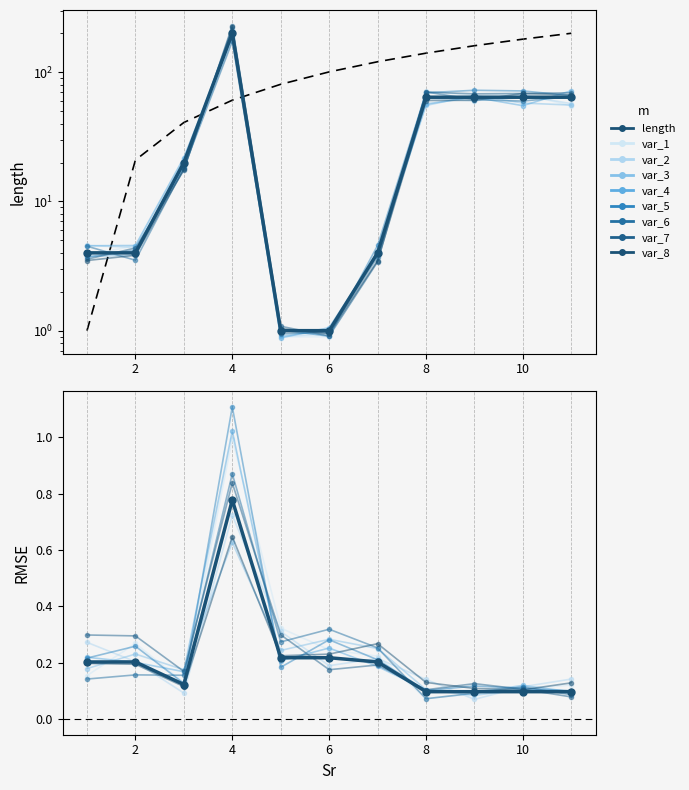

What is the difference between the maximum and minimum values?

199